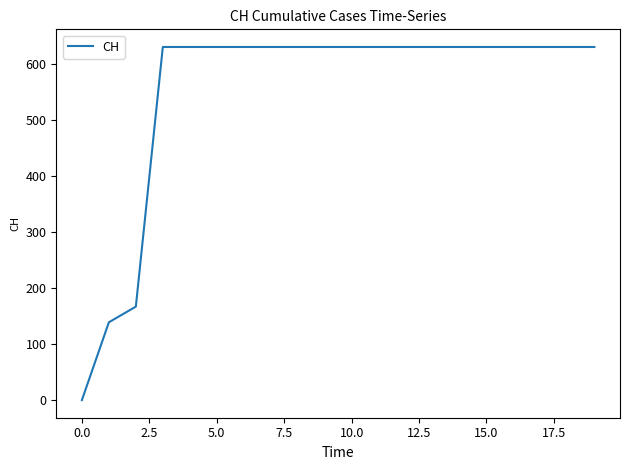

What is the sum of all values?

11033